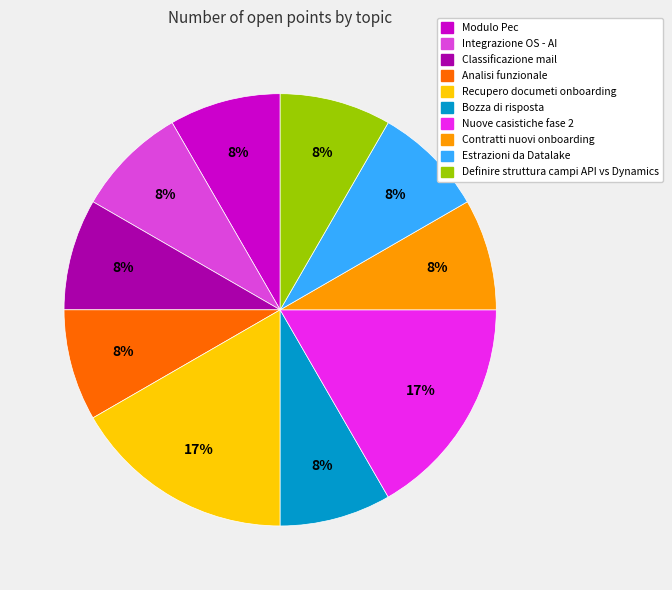

Does Modulo Pec account for over 50% of the chart?

No